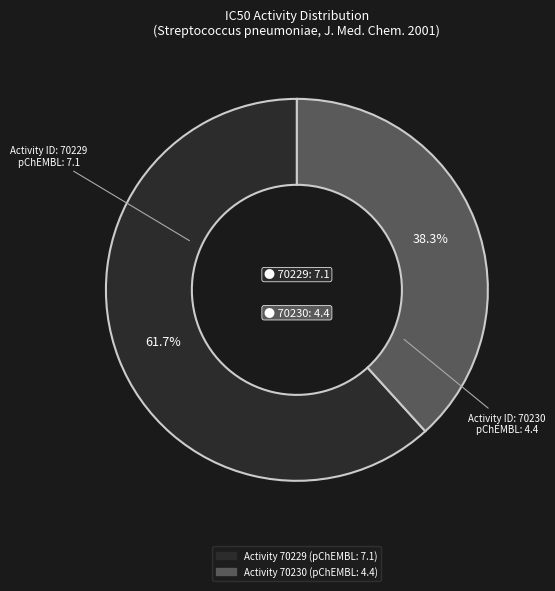

Is there a majority slice in this chart?

Yes